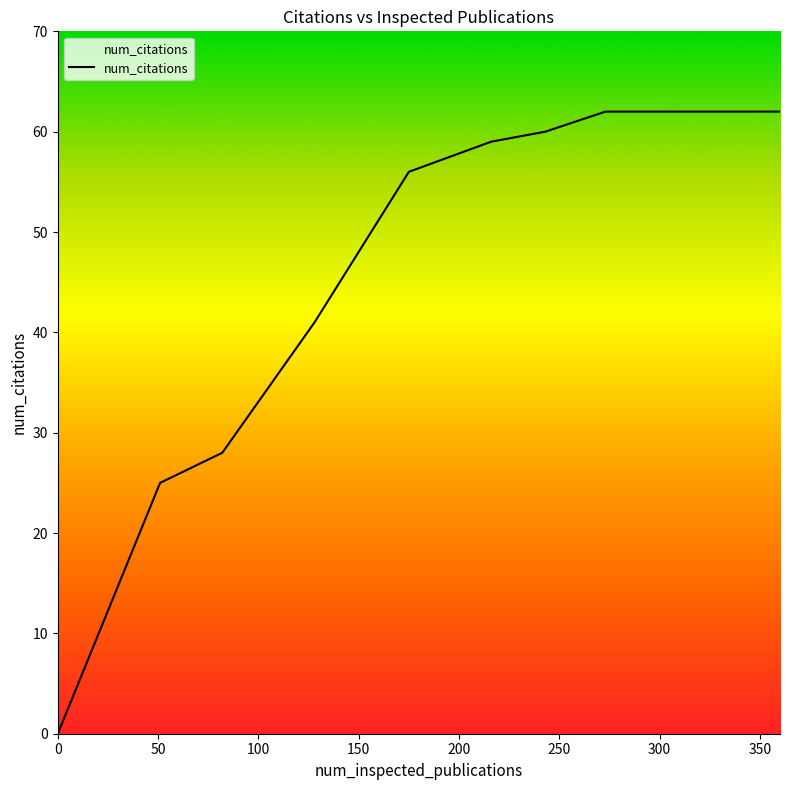

What is the difference between the maximum and second lowest values?

37